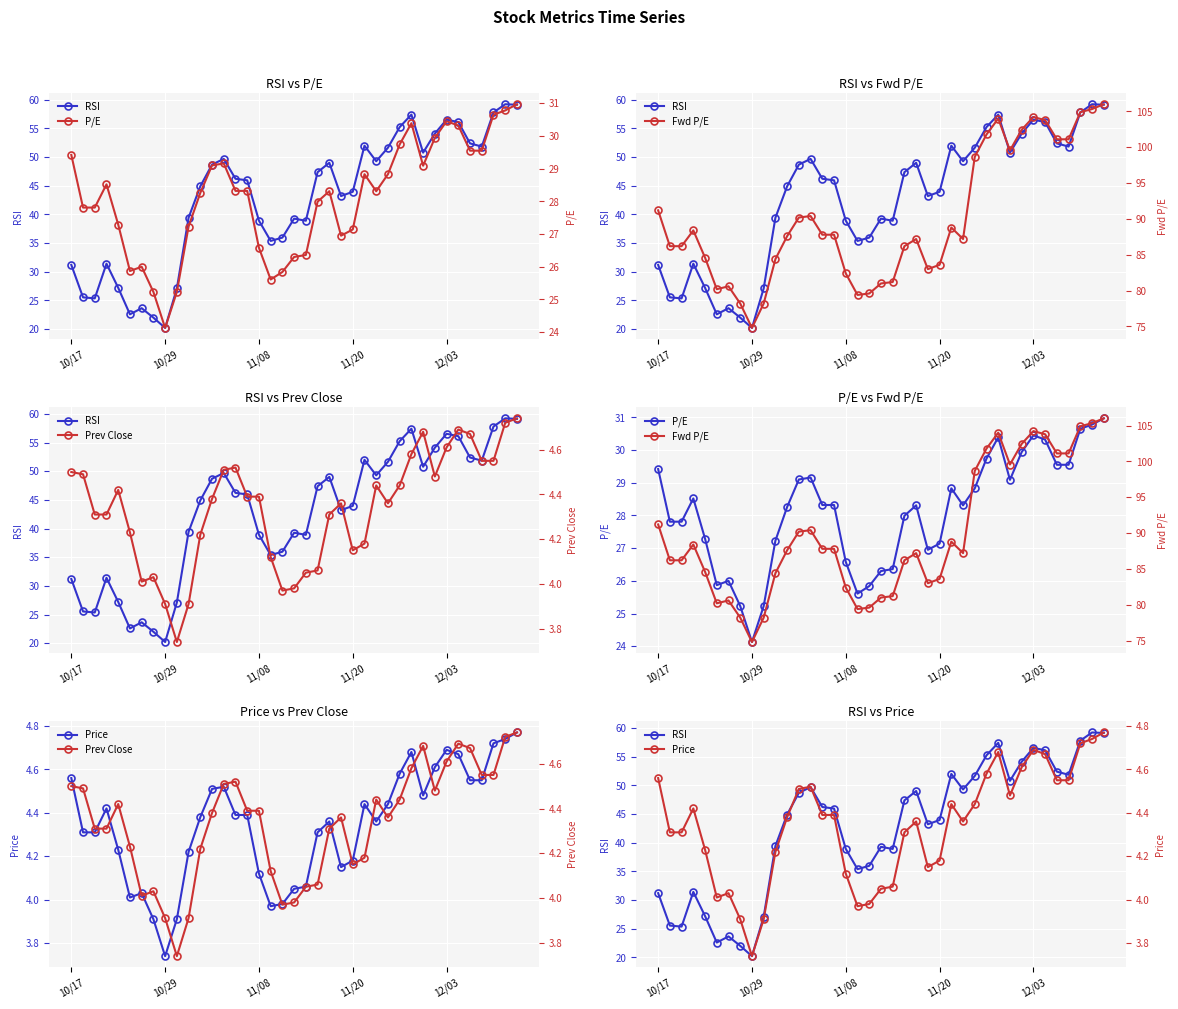

Which series has the largest total across all categories?

Fwd P/E